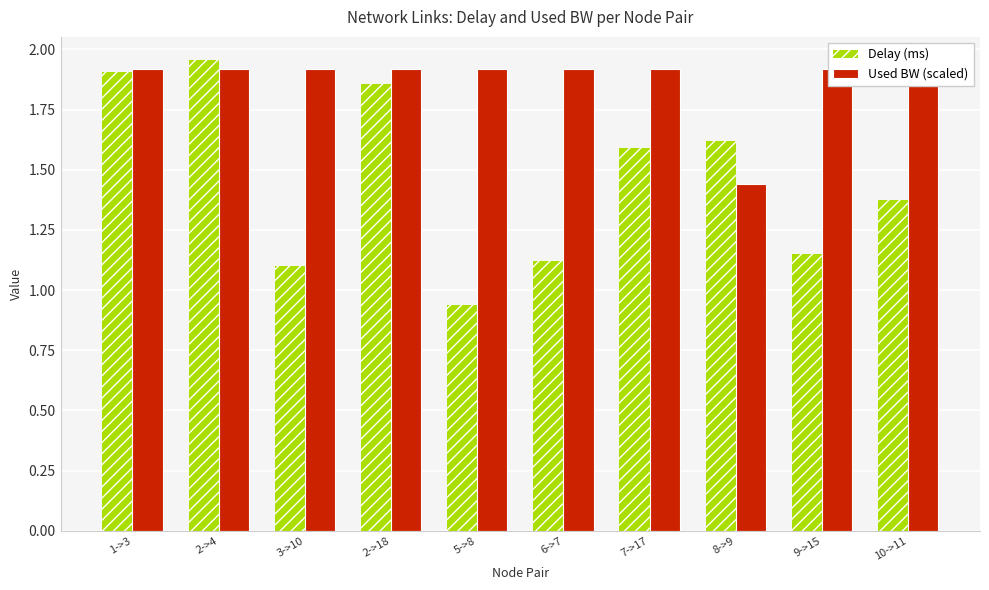

At which label does Used BW (scaled) reach its minimum?

8->9